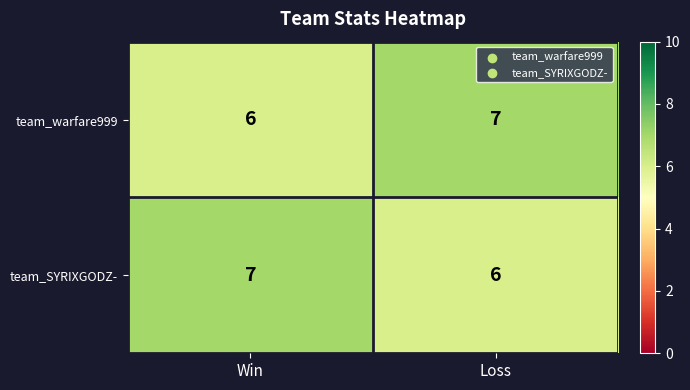

What is the total value across all series at Win?

13